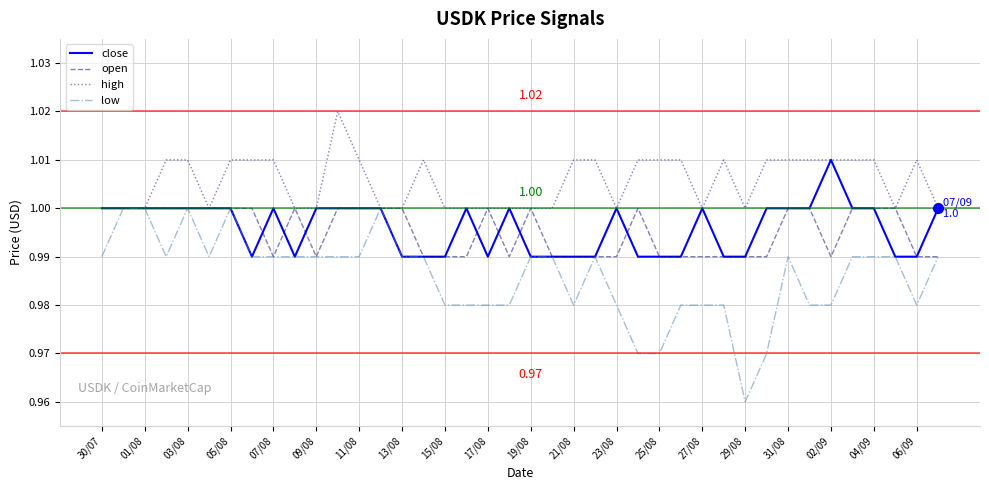

Which series has the largest total across all categories?

high